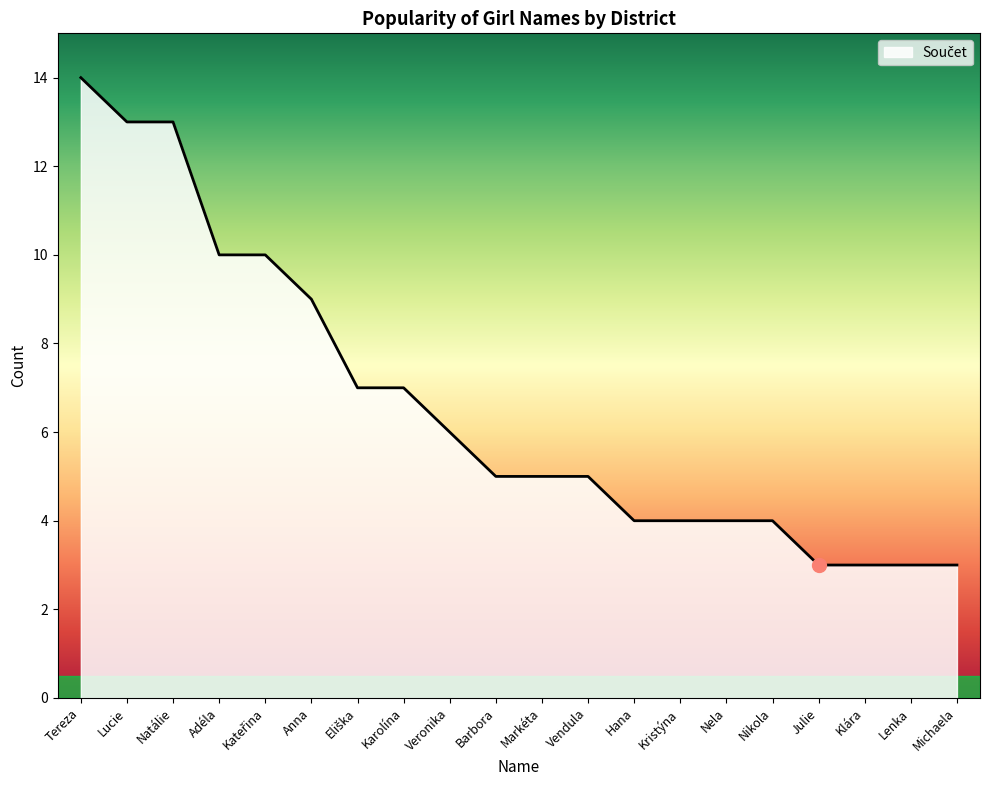

What is the change in value from Karolína to Hana?

-3